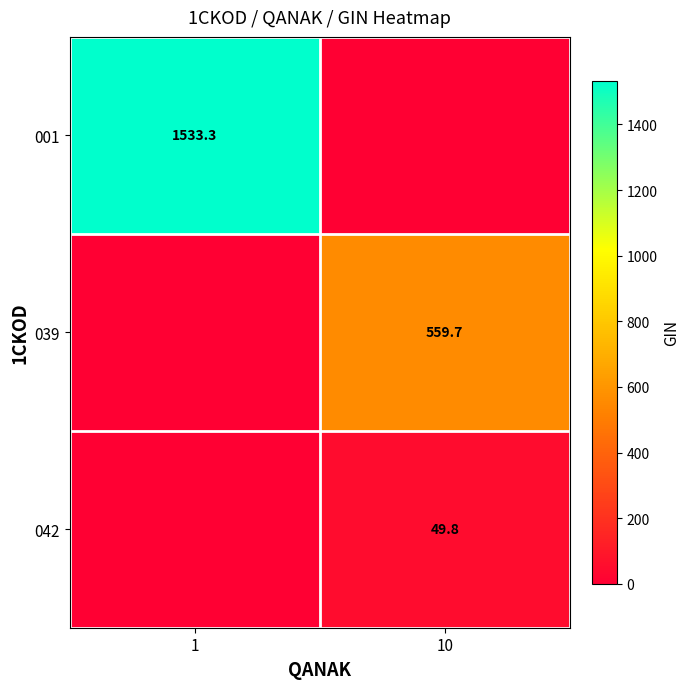

At how many categories does at least one series exceed 612?

1